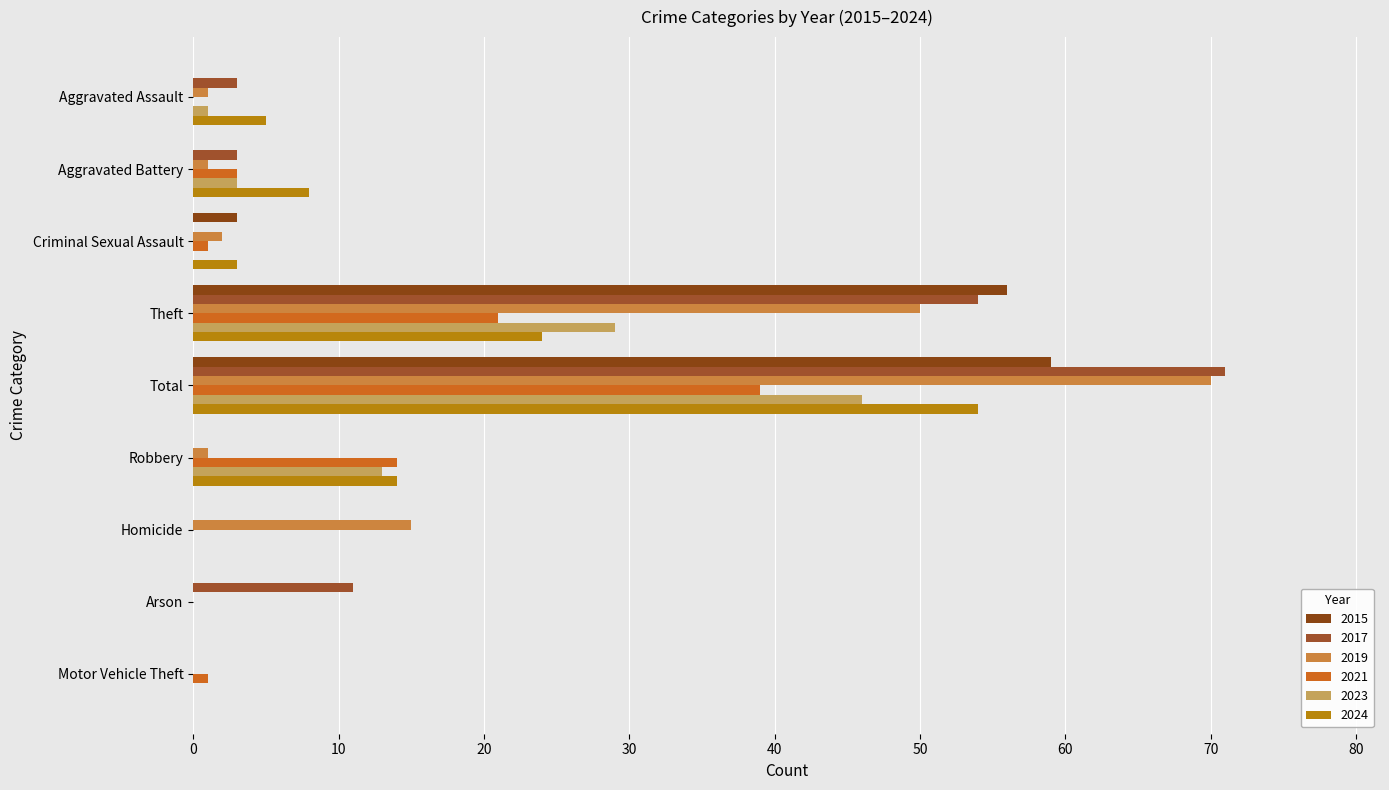

How many categories are shown in the chart?

9